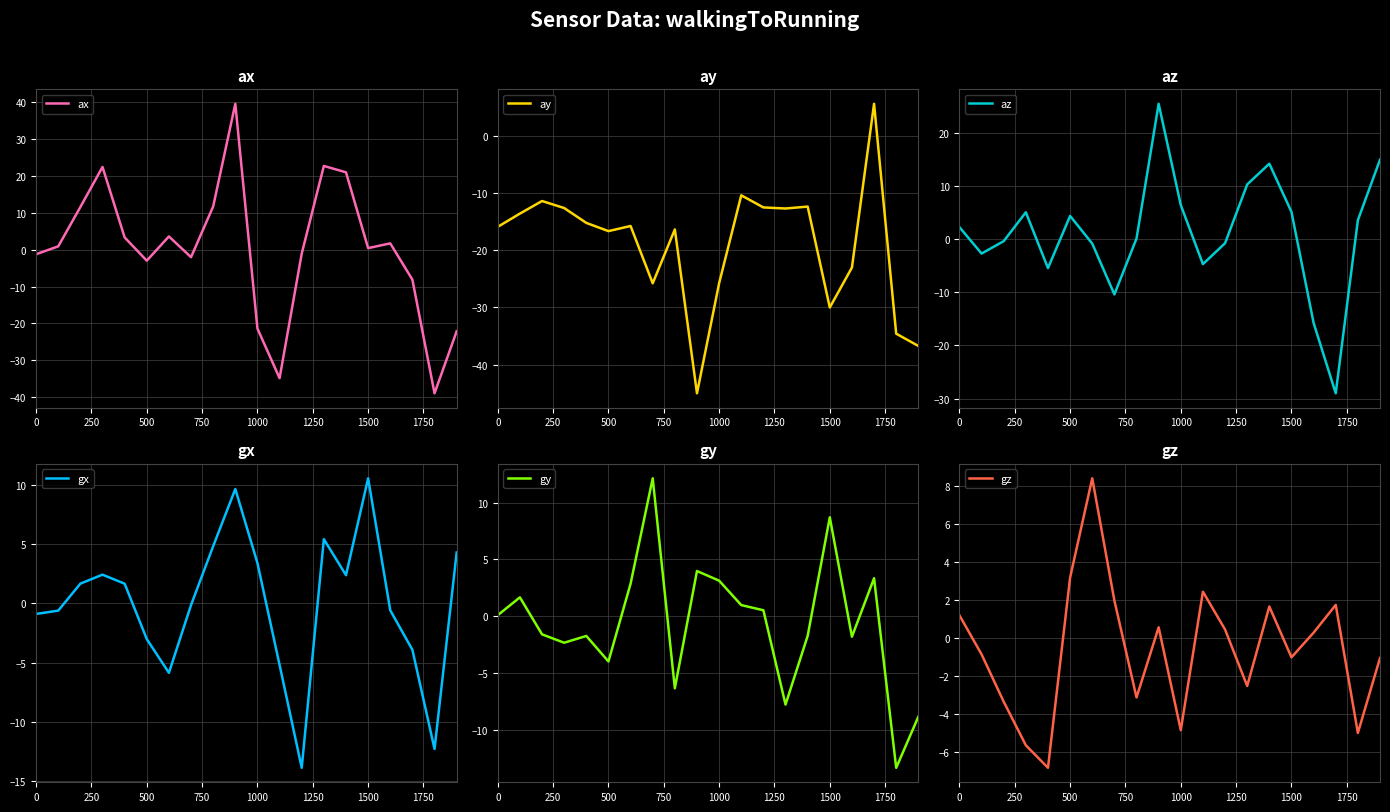

Which category has the highest value in the gx series?

1500